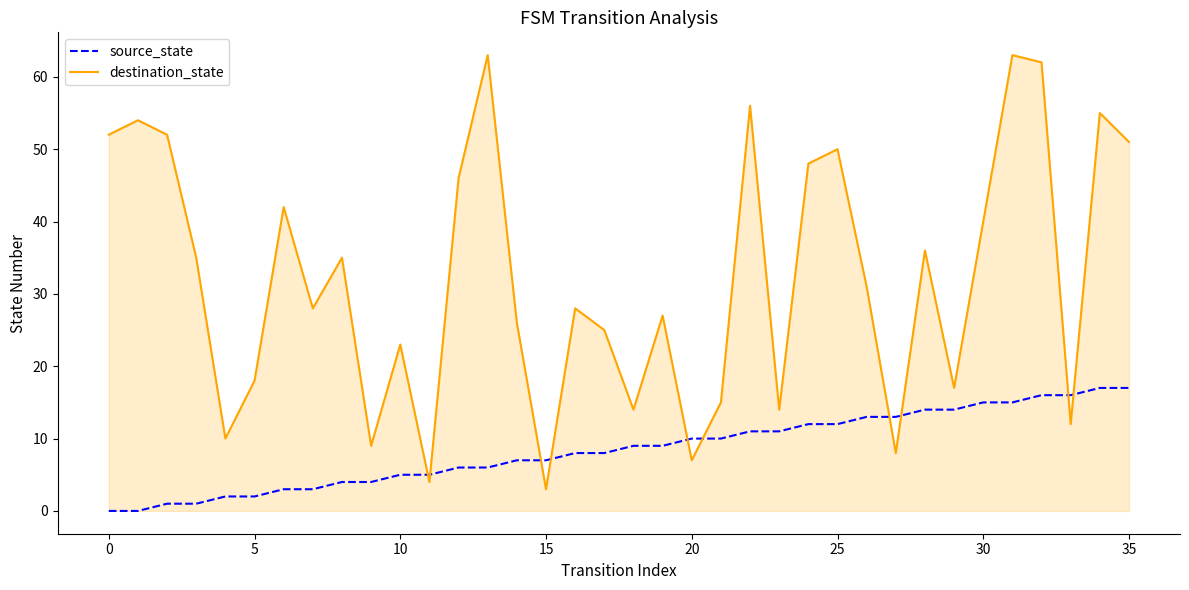

What is the difference between the maximum and minimum values in the source_state series?

17